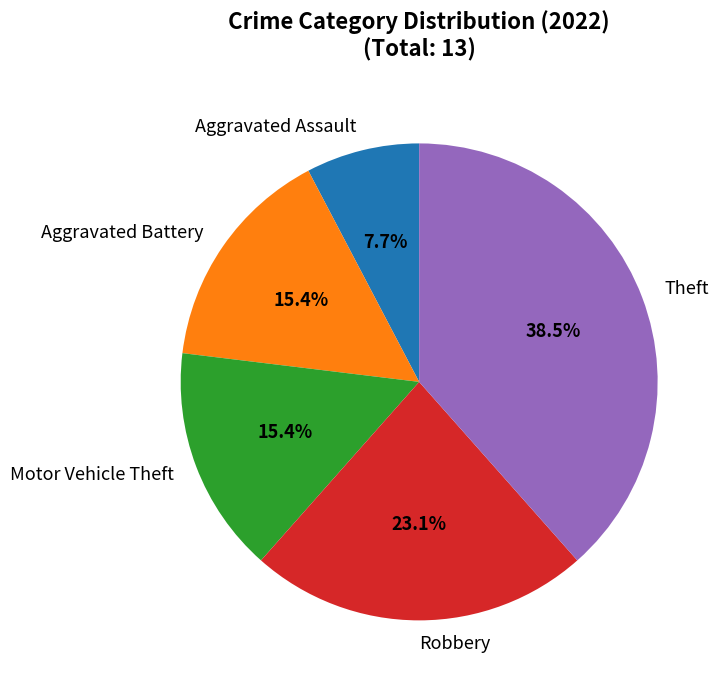

Approximately how many times larger is the value at Motor Vehicle Theft compared to Robbery?

0.7